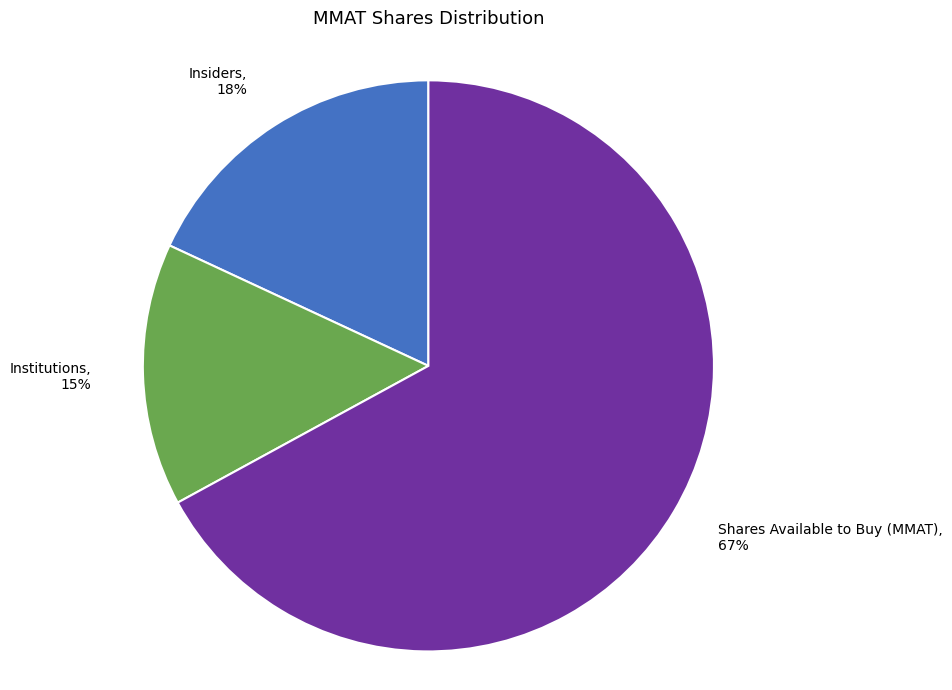

To the nearest percent, what is the difference between the Shares Available to Buy (MMAT) and Insiders slice percentages?

49%